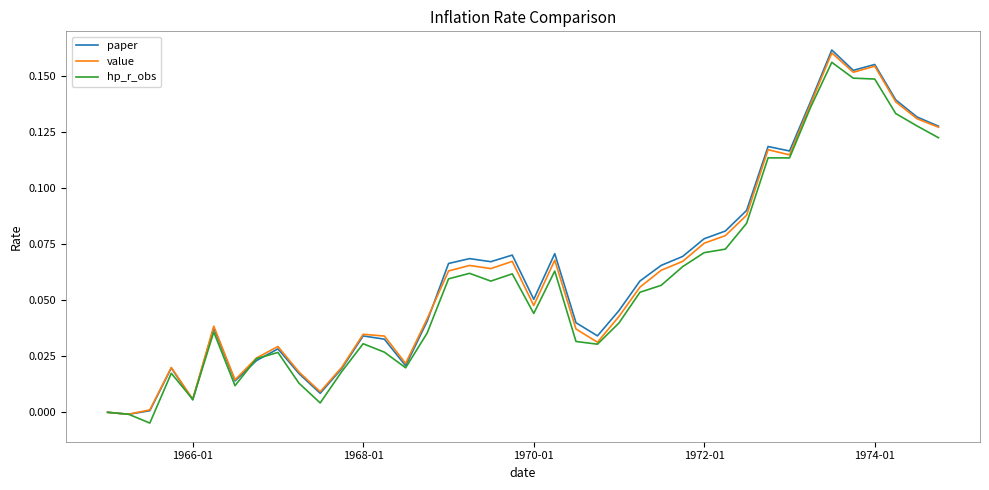

Which series has the widest spread of values?

paper